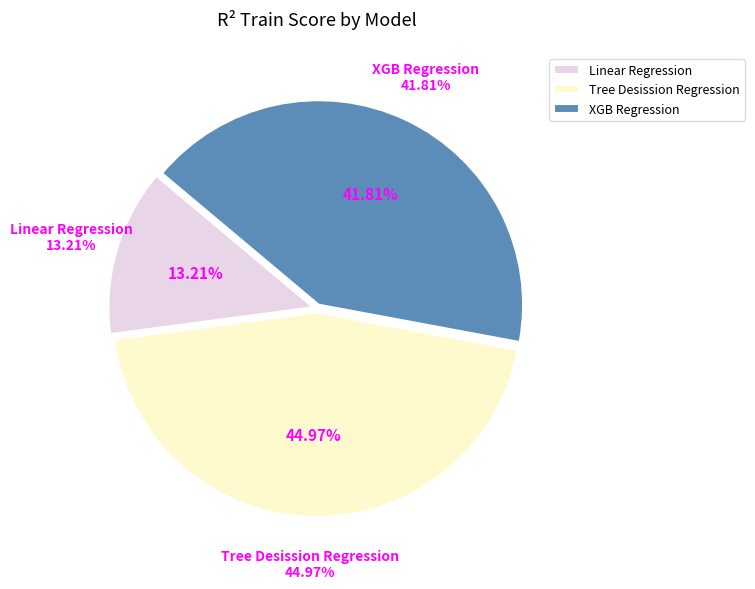

Is it true that Tree Desission Regression is 55% of the pie?

False